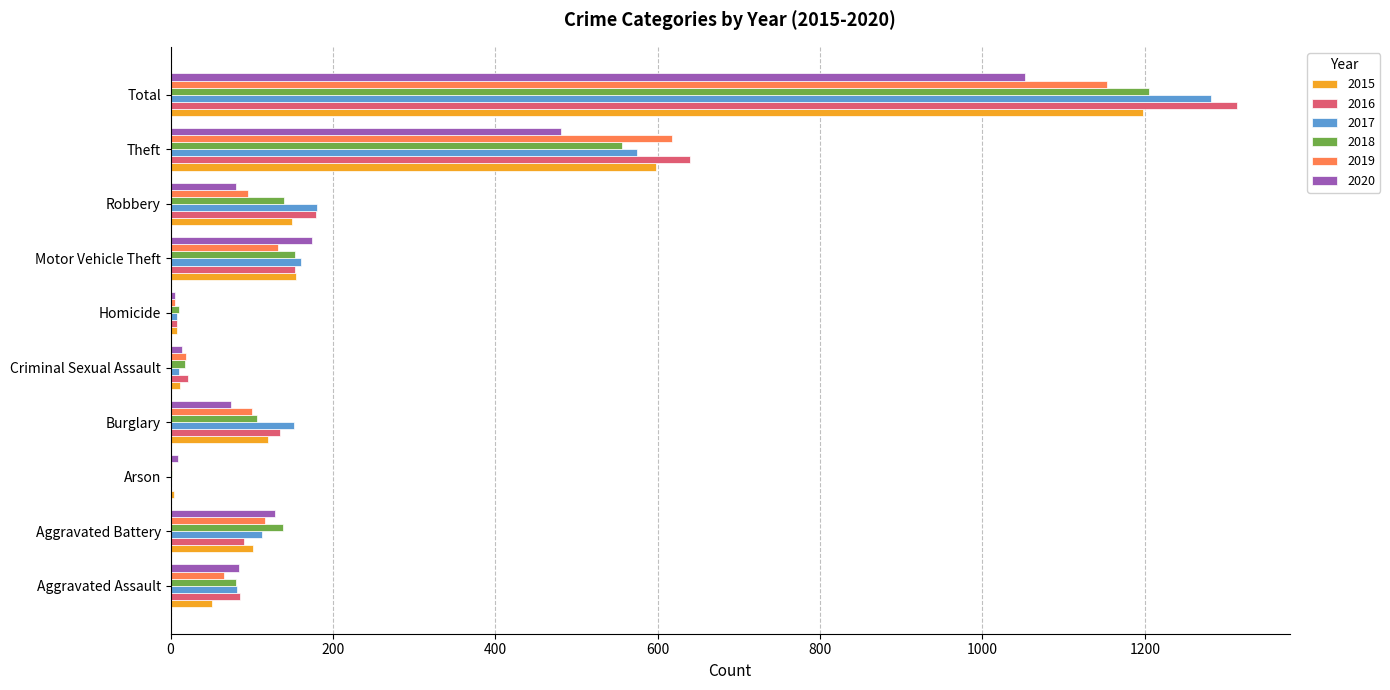

What is the total value across all series at Robbery?

824